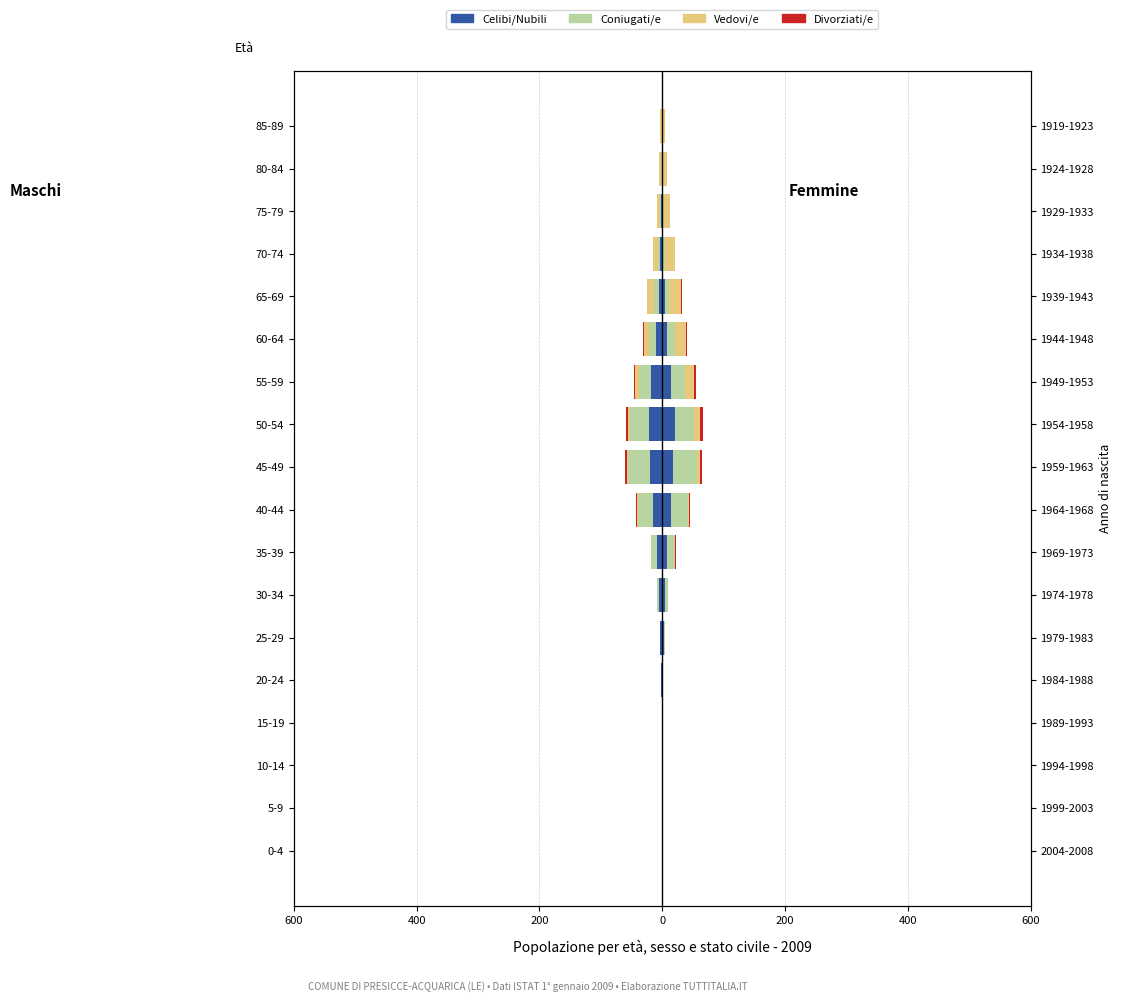

What are all the series names shown in the legend?

Celibi/Nubili, Coniugati/e, Vedovi/e, Divorziati/e